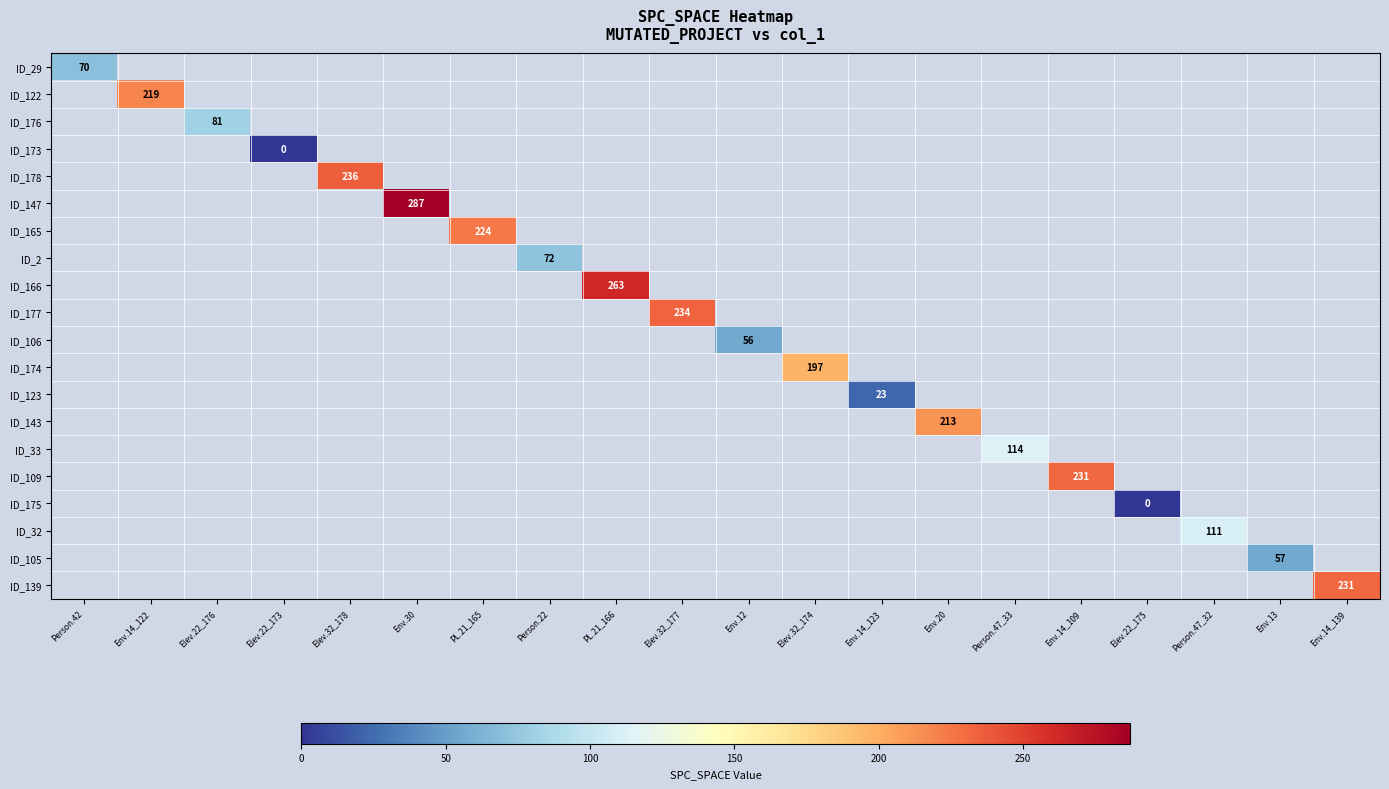

The value of ID_109 at Env.14_109 is 231. True or false?

True